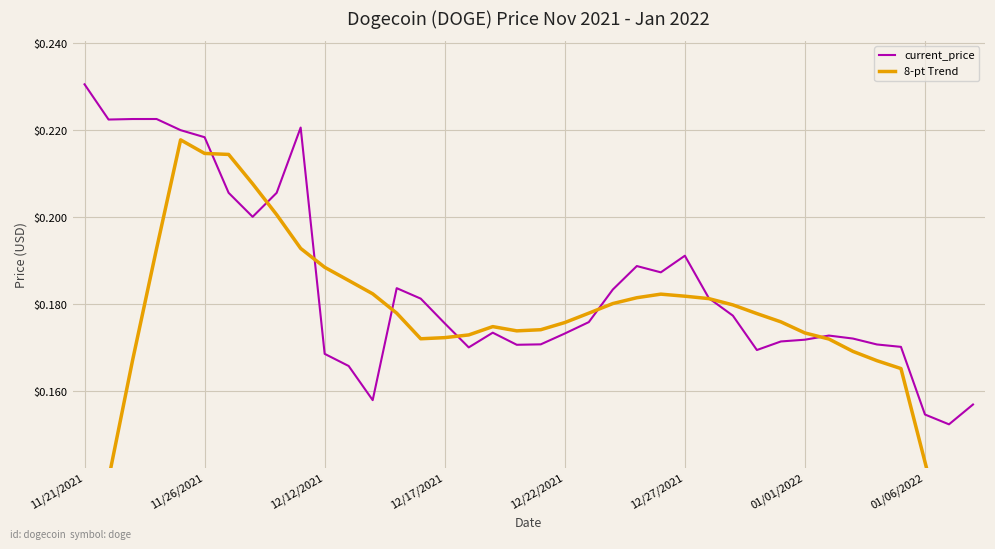

What are all the series names shown in the legend?

current_price, 8-pt Trend